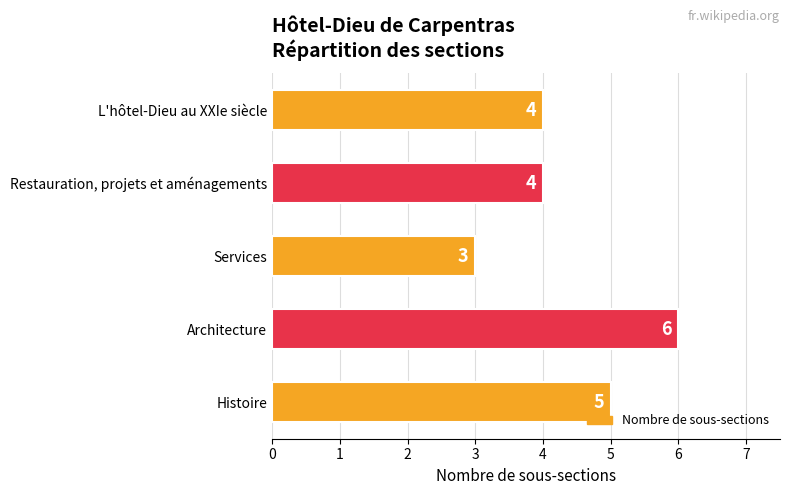

What is the maximum value shown in the chart?

6